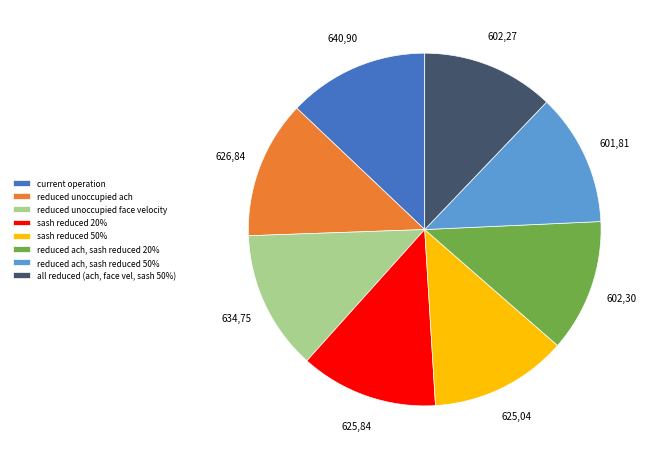

The all reduced (ach, face vel, sash 50%) slice represents 12% of the pie. True or false?

True